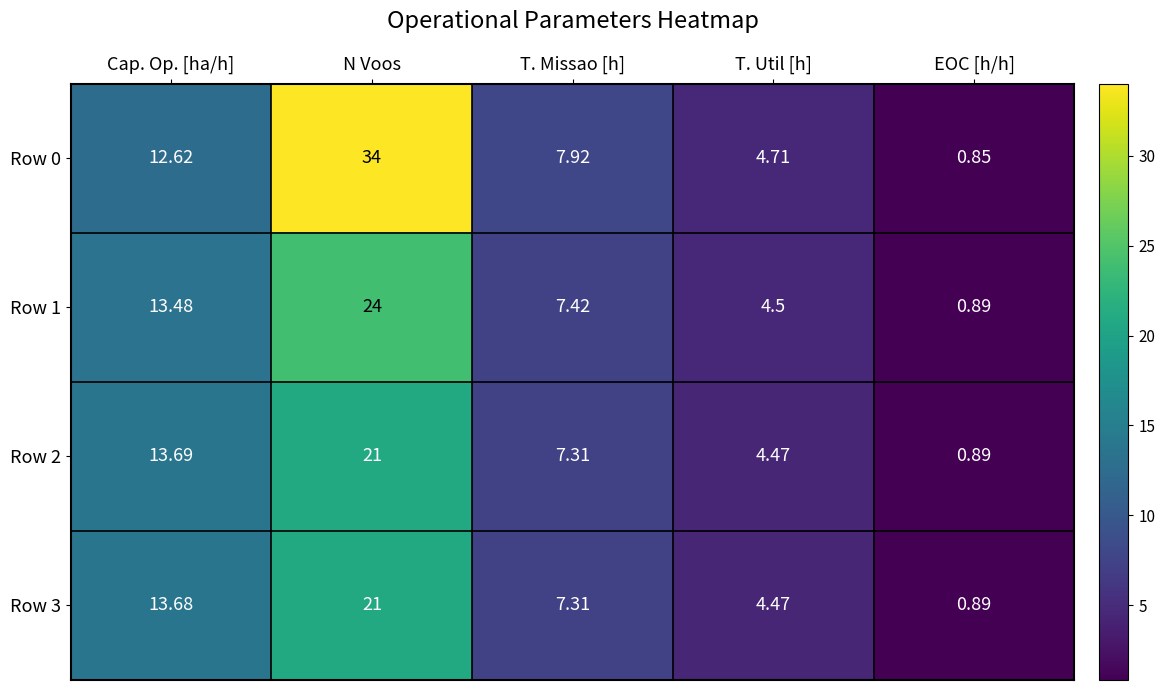

Rank the categories by Row 0 value from lowest to highest.

EOC [h/h], T. Util [h], T. Missao [h], Cap. Op. [ha/h], N Voos